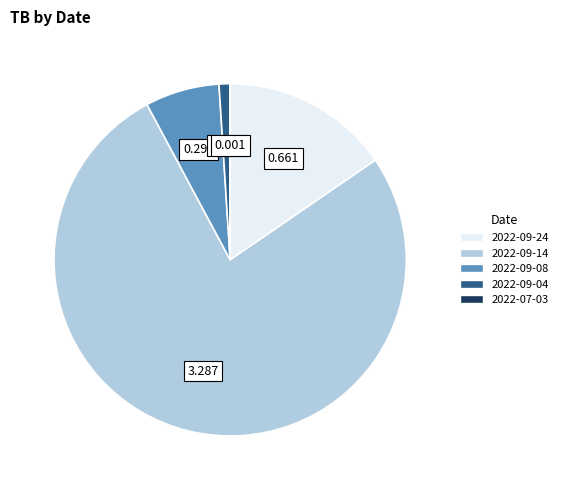

True or false: 2022-09-14 accounts for 77% of the total.

True